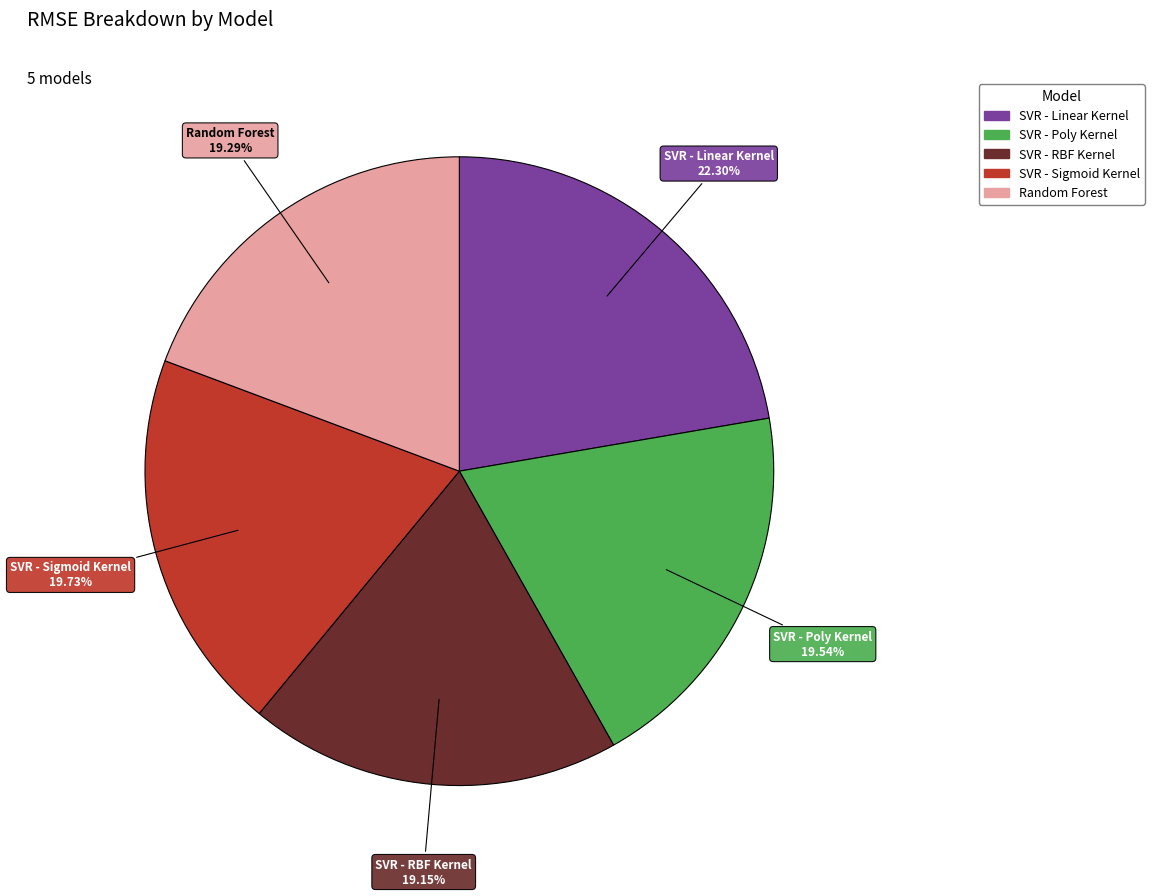

Between SVR - Poly Kernel and SVR - Linear Kernel, which is larger?

SVR - Linear Kernel